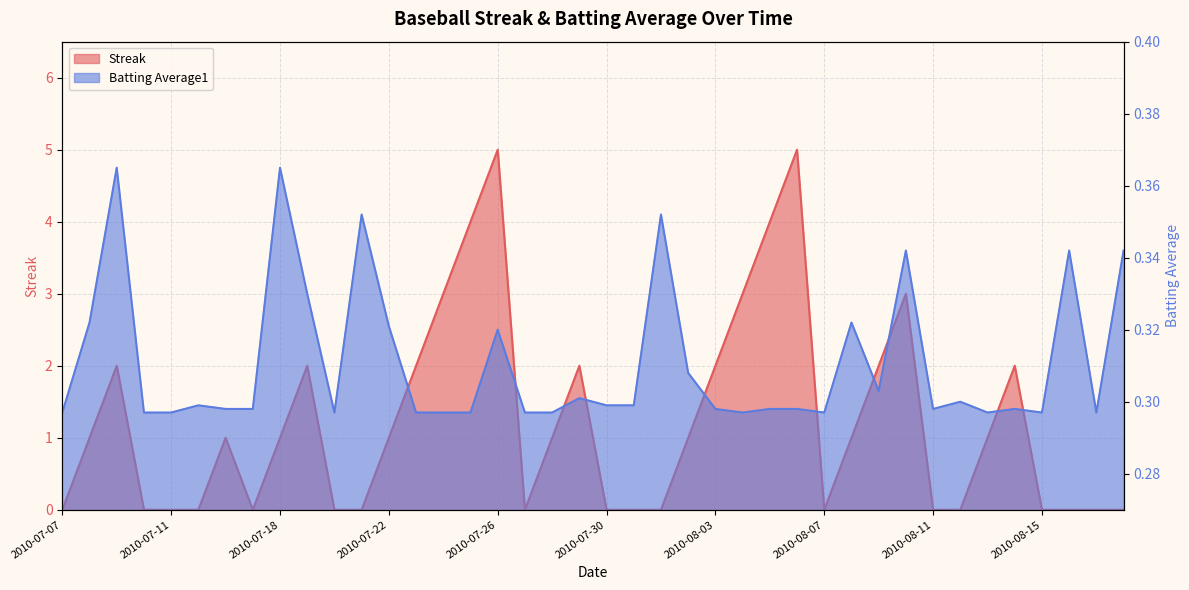

What is the label of the 6th point from the right?

2010-08-13